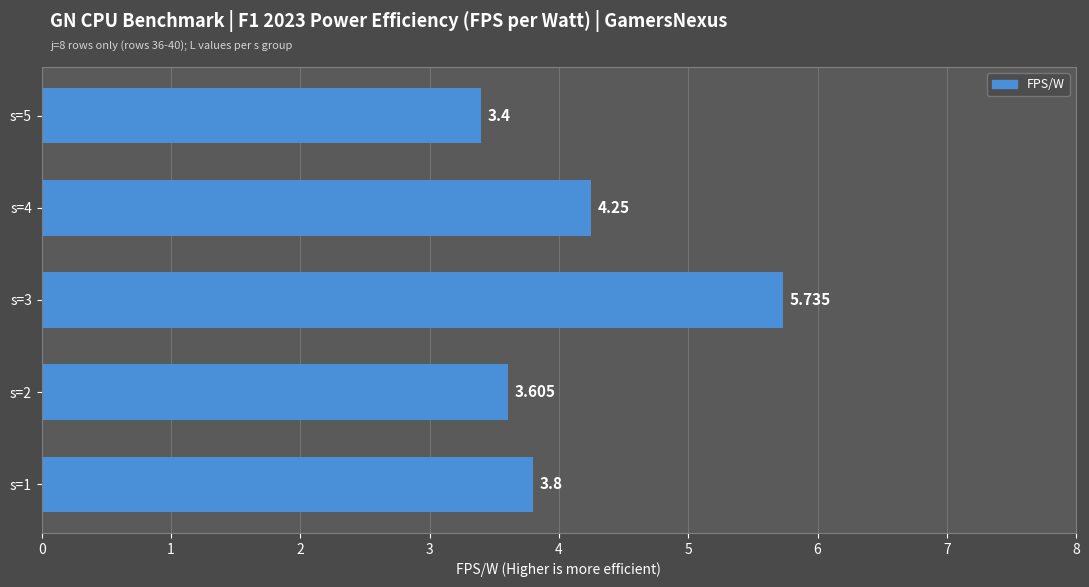

Are the bars grouped side by side (vs. stacked)?

No